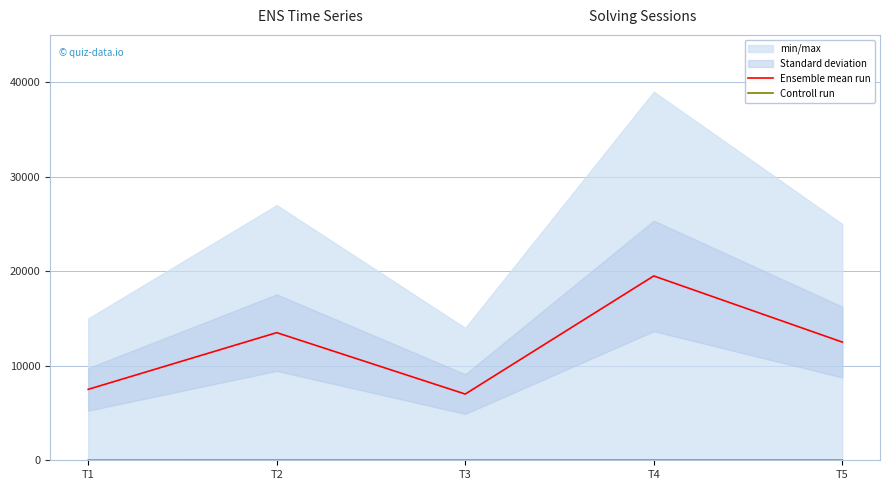

Is the value of Controll run at T4 greater than the value of Ensemble mean run at T3?

No